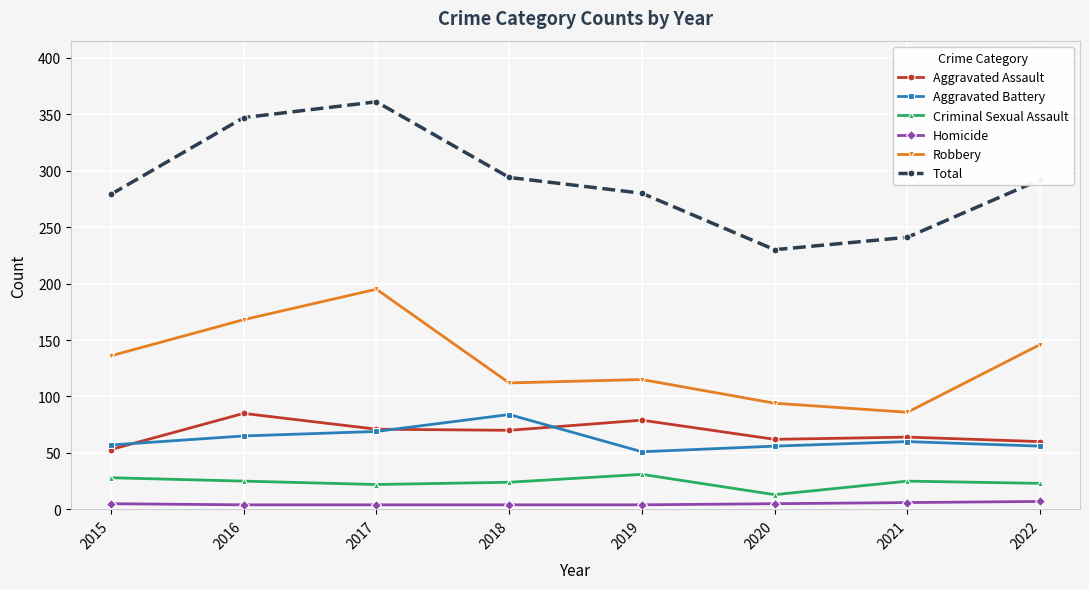

Which series has the largest total across all categories?

Total